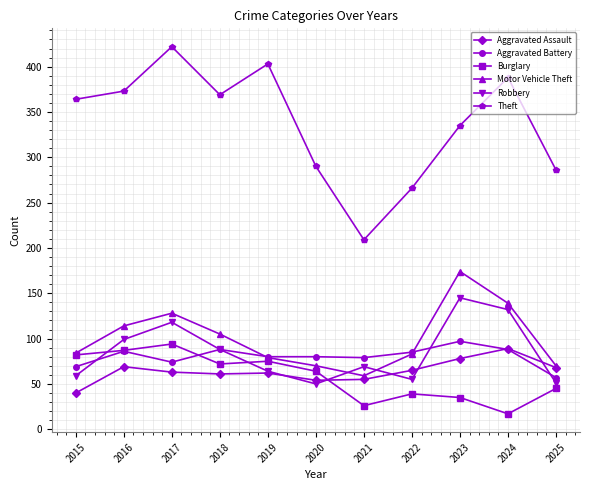

What is the highest value of the Theft series?

422